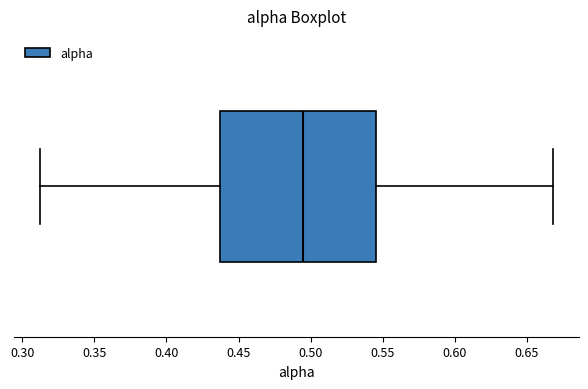

Read this box plot against the x-axis: the position of the median line, the range covered by the box, and the ends of both whiskers. The values are not printed on the chart, so give them approximately, as read against the axis.

median 0.495, box 0.435 to 0.545, whiskers 0.310 to 0.670